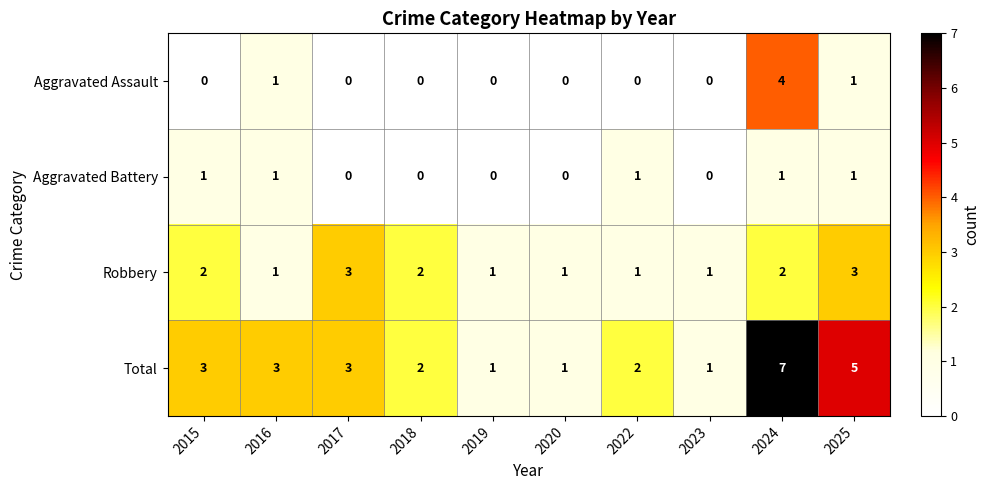

How many Aggravated Battery values are between 0 and 1?

10